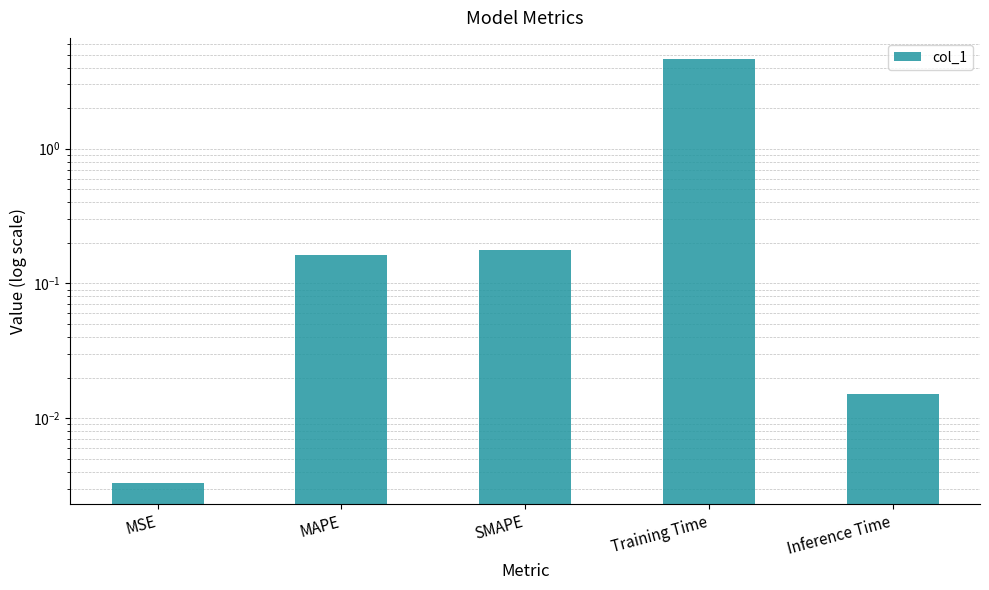

Rank the categories by value from lowest to highest.

MSE, Inference Time, MAPE, SMAPE, Training Time